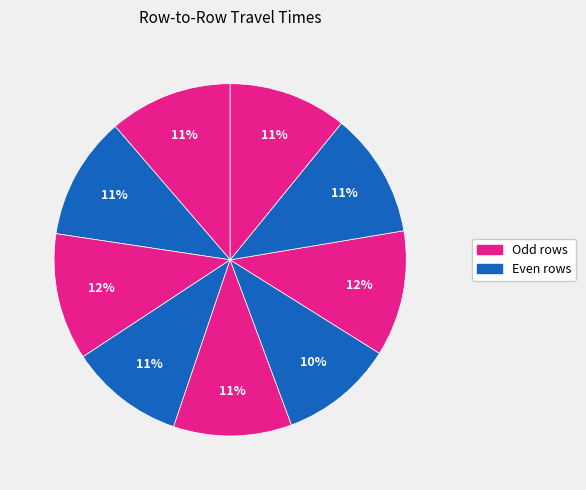

How many slices are in this pie chart?

9